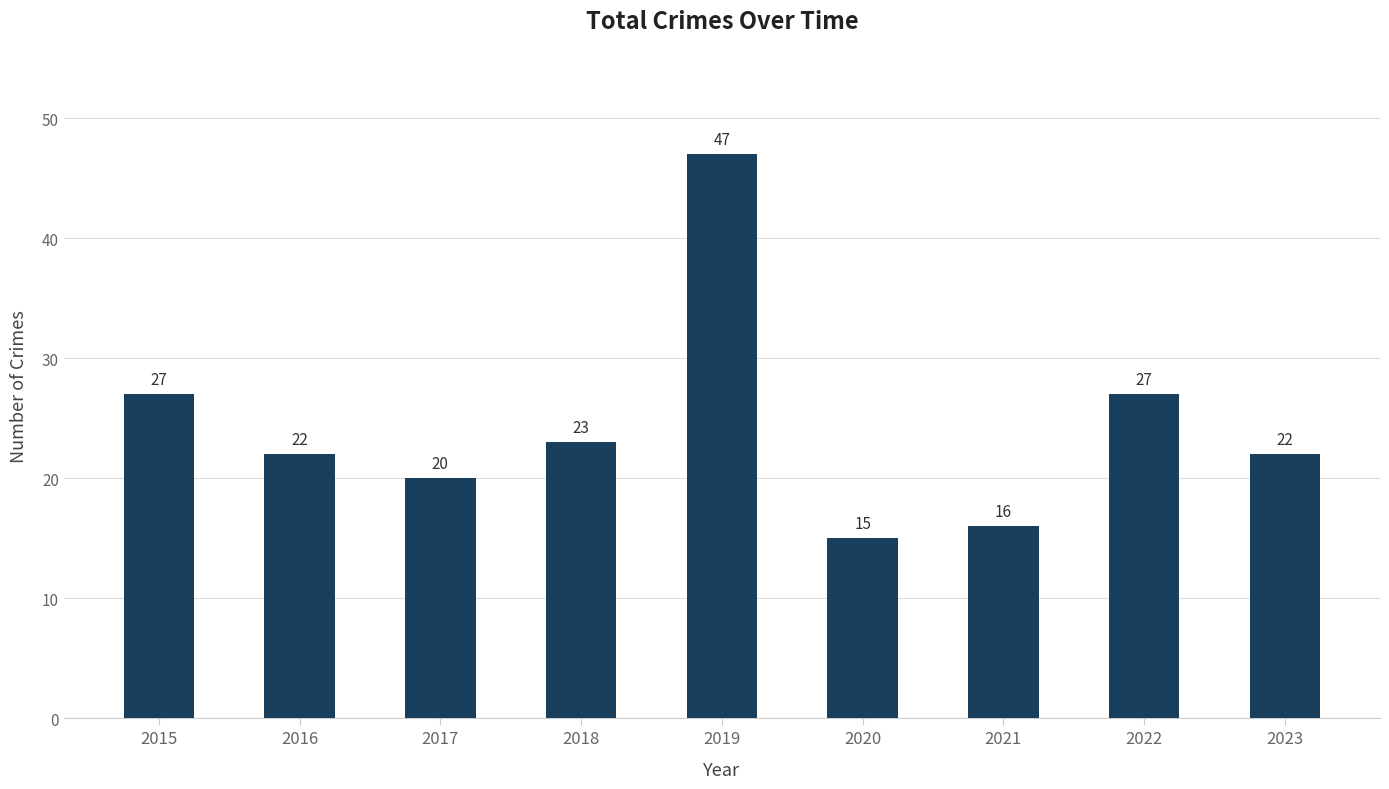

At which label does the data first exceed 22?

2015